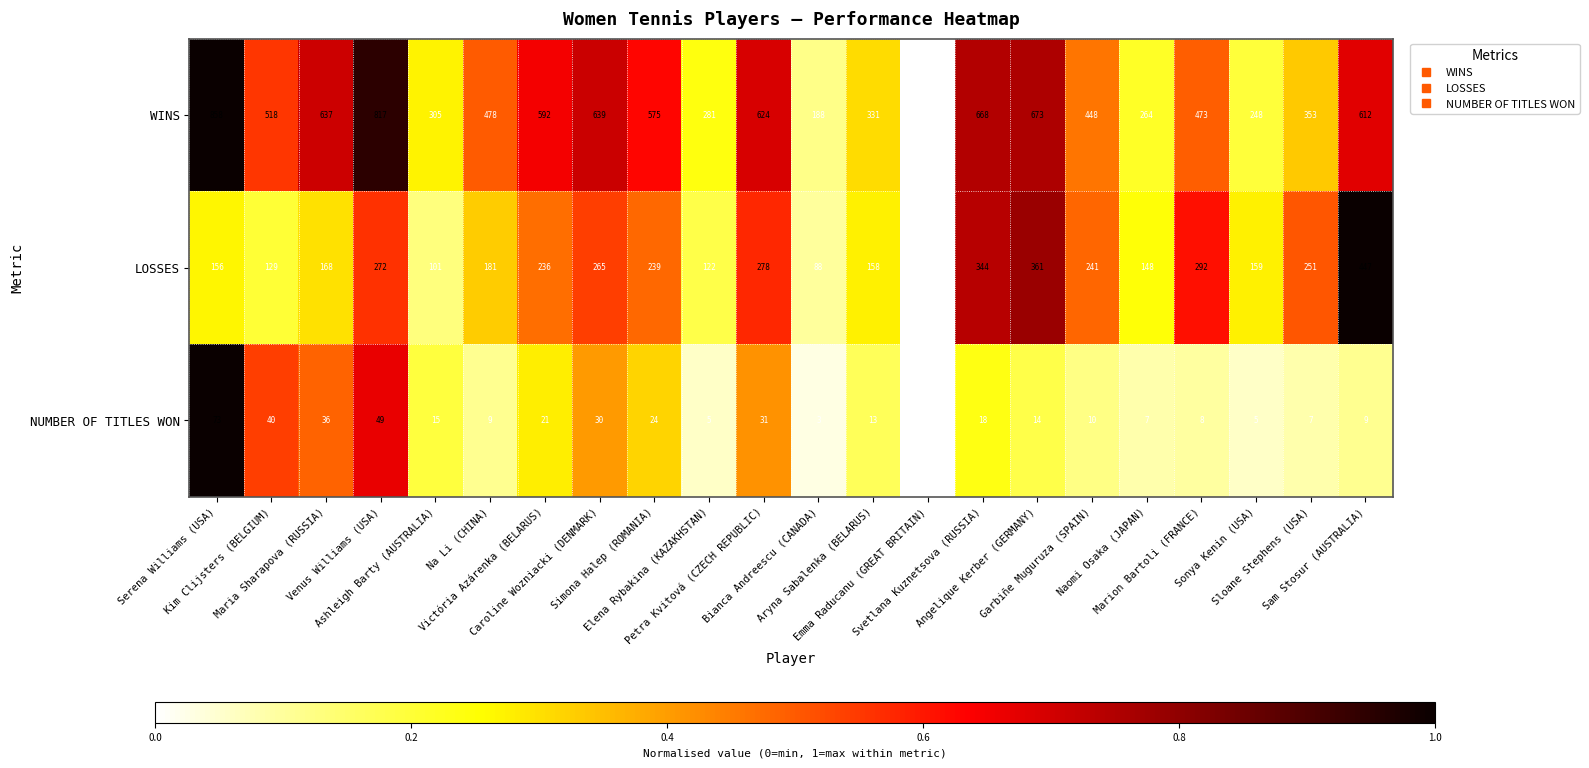

Which series has the widest spread of values?

WINS